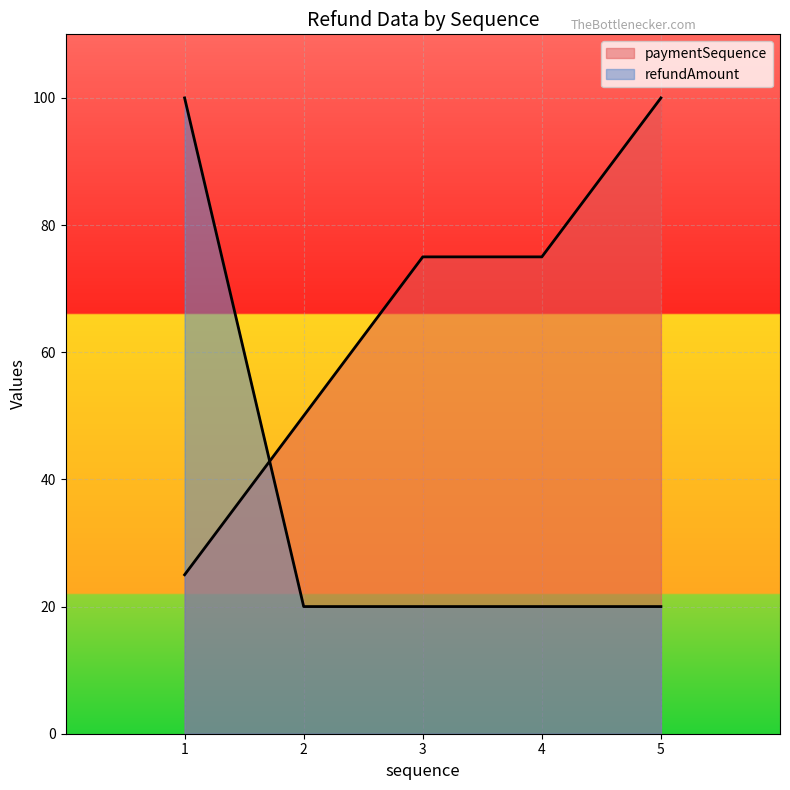

Reading left to right, what are all the values shown in this chart?

paymentSequence: 1=25	2=50	3=75	4=75	5=100
refundAmount: 1=100	2=20	3=20	4=20	5=20